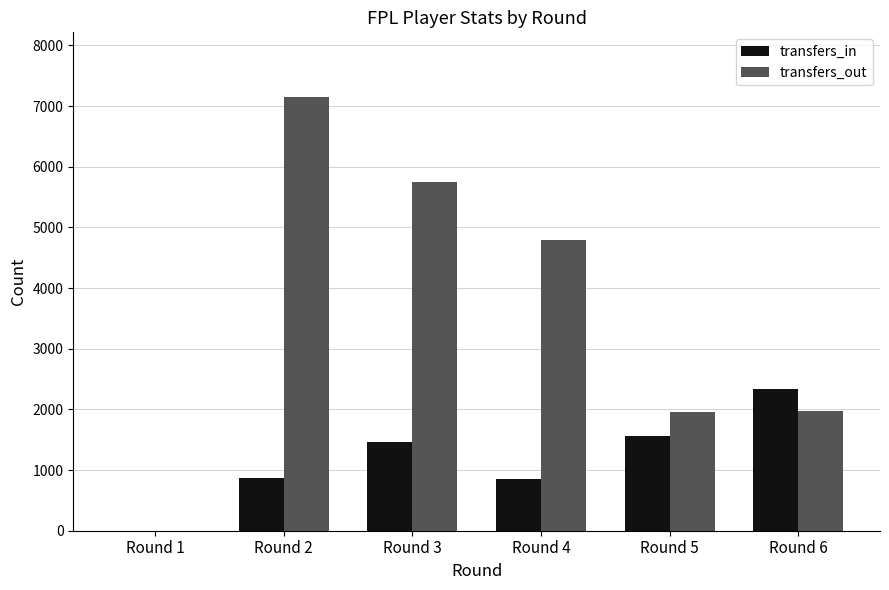

What is the sum of all transfers_in values?

7076